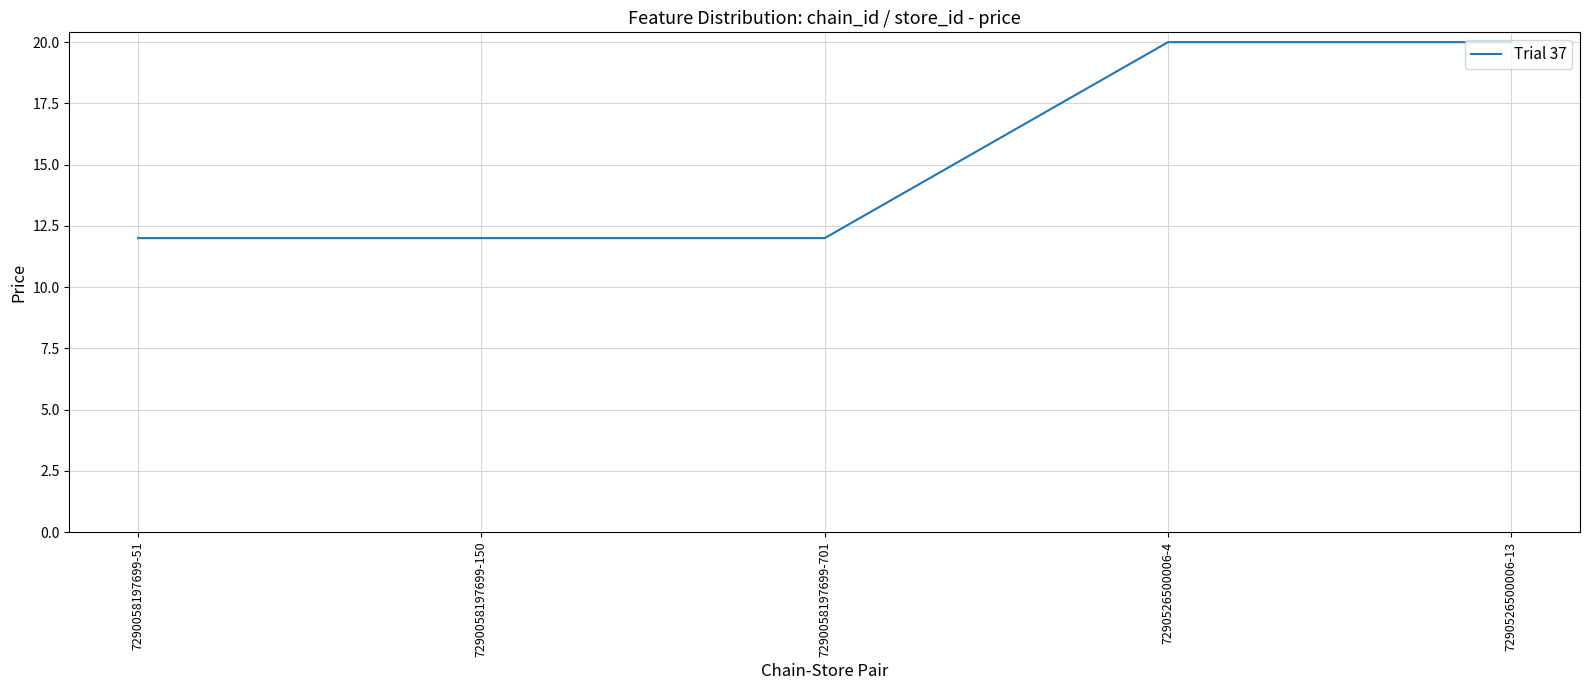

What is the average value?

15